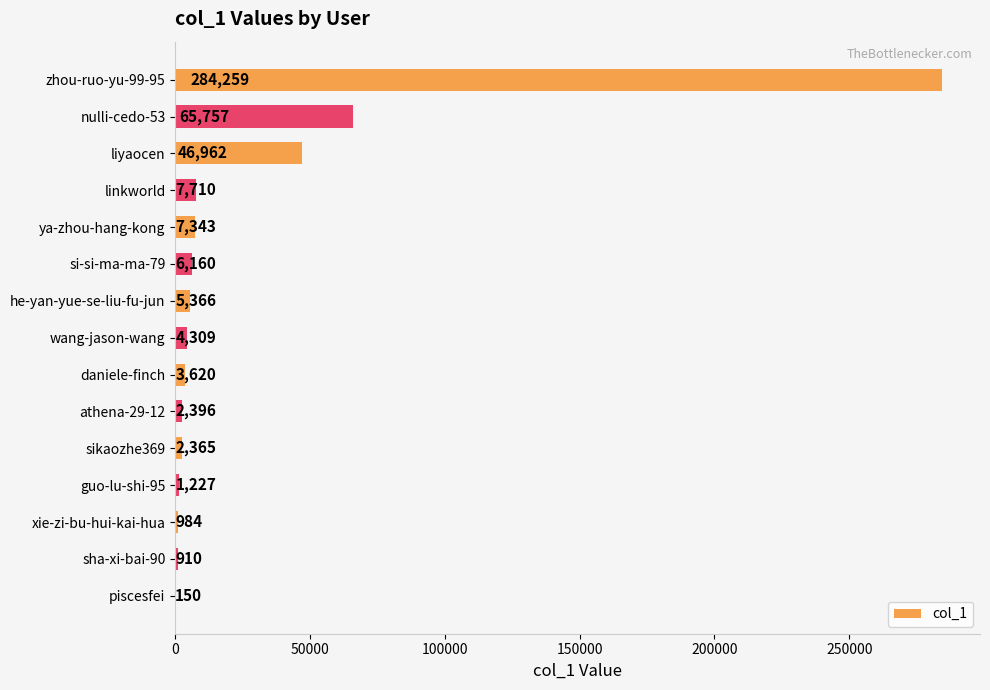

At which label is the value closest to 142204?

nulli-cedo-53